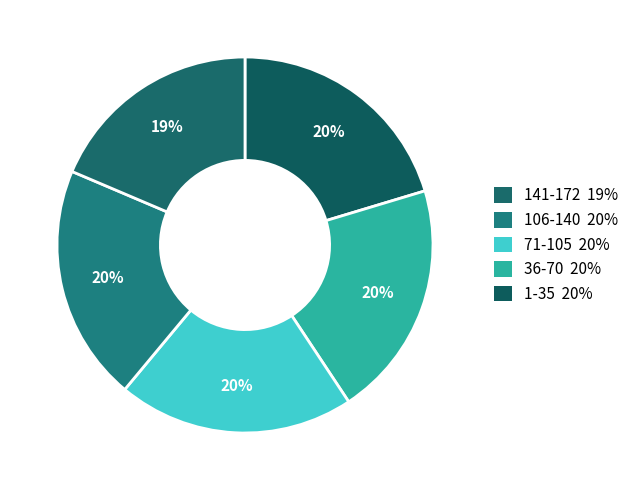

How many segments does this pie chart have?

5